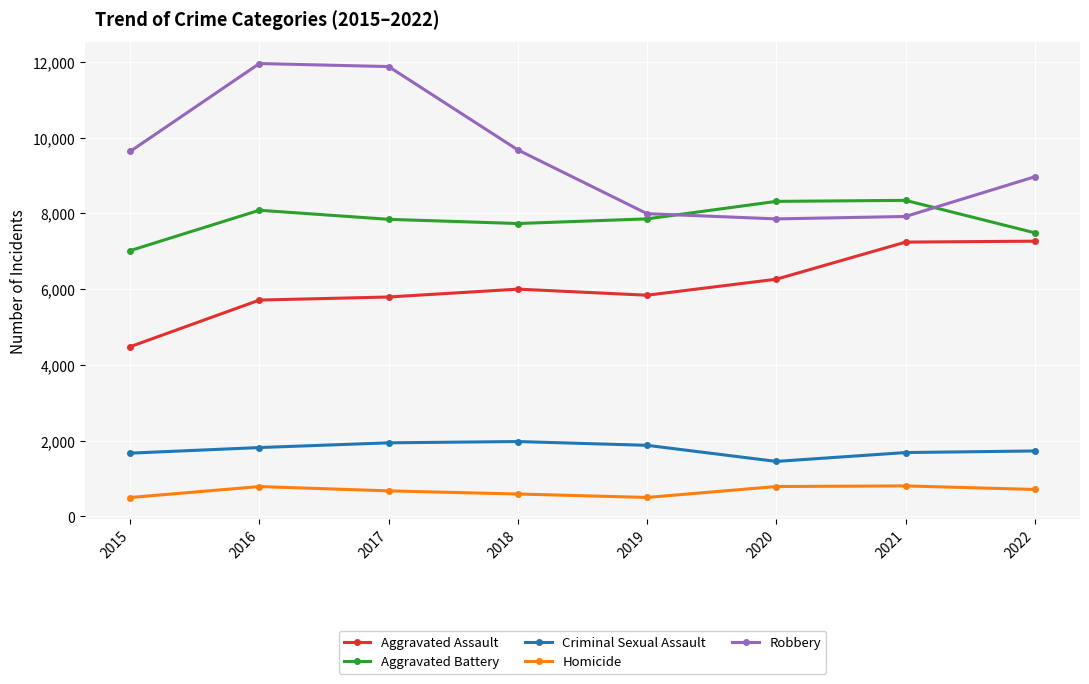

Is the value of Aggravated Battery at 2019 greater than the value of Homicide at 2018?

Yes